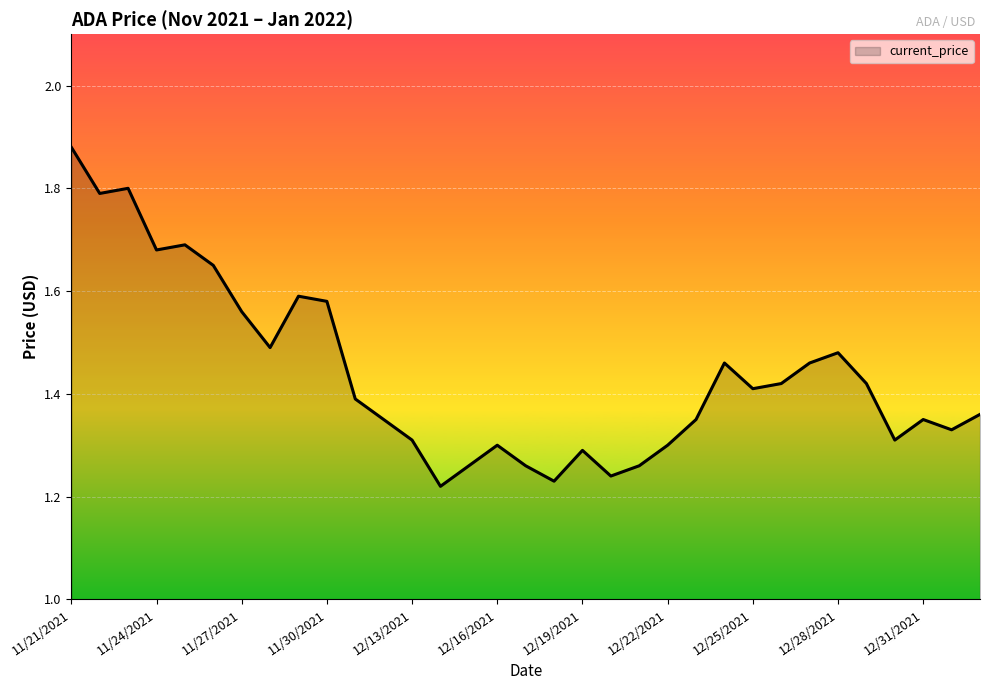

What is the difference between the maximum and minimum values?

0.7